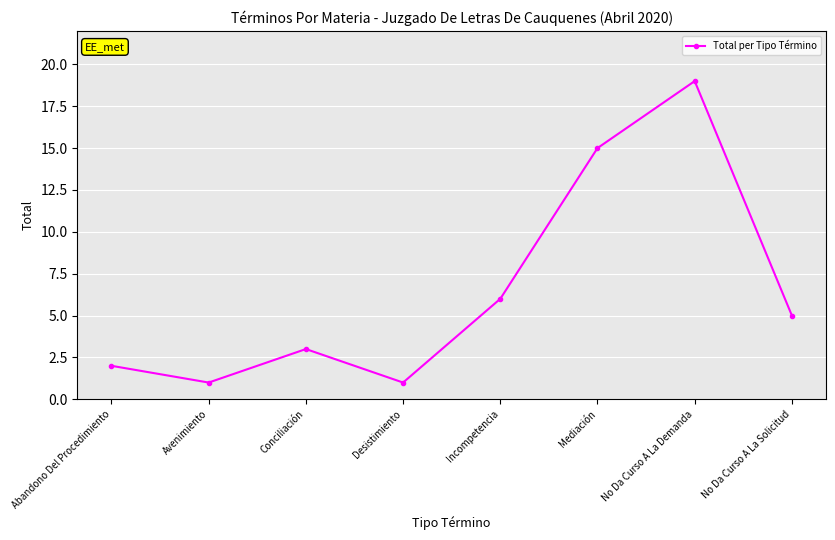

How many data points are less than 5?

4